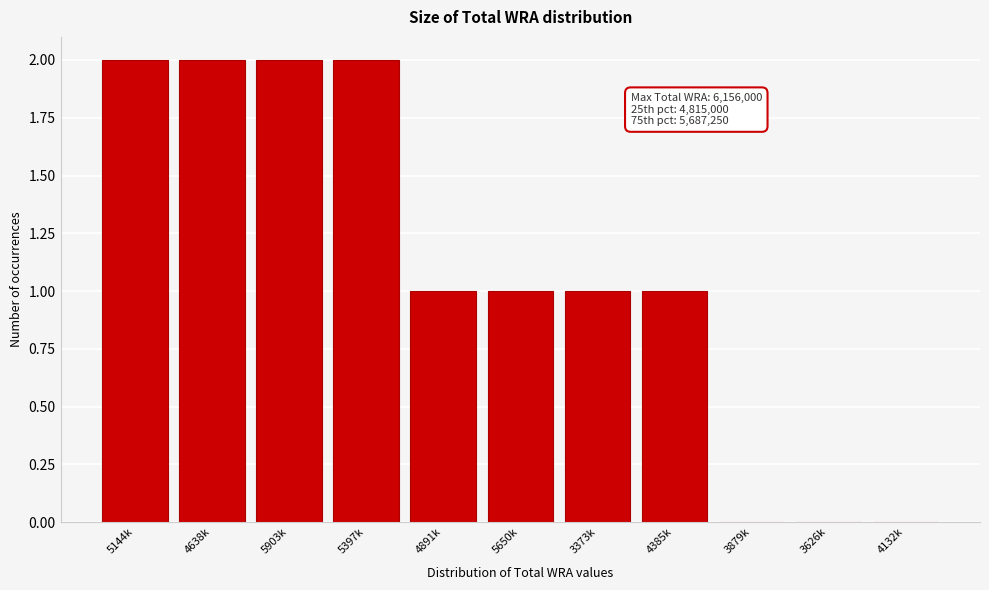

Reading left to right, transcribe all the data shown in this chart.

5144k=2	4638k=2	5903k=2	5397k=2	4891k=1	5650k=1	3373k=1	4385k=1	3879k=0	3626k=0	4132k=0